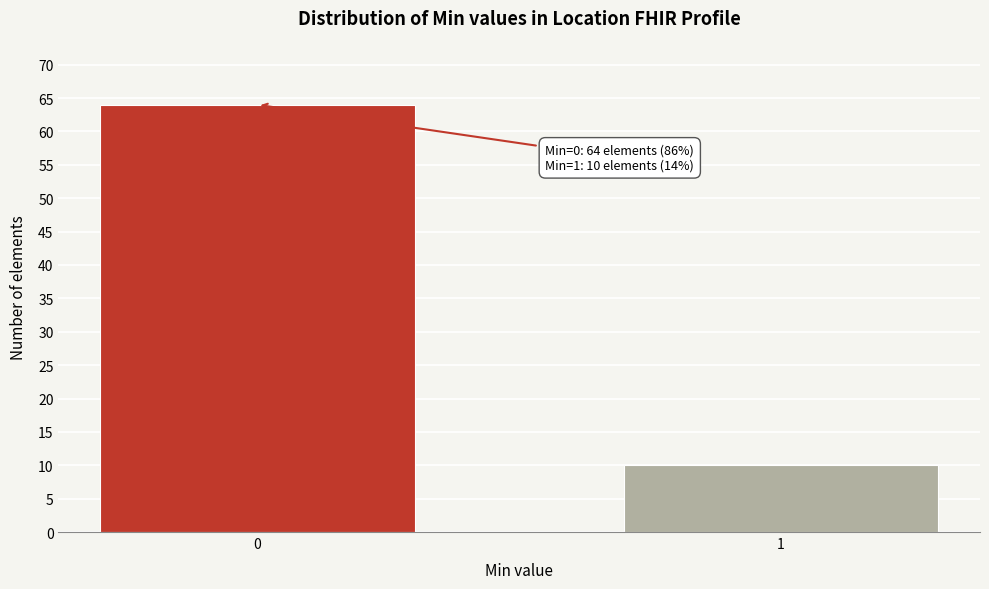

Reading right to left, list all the values displayed in this chart.

10	64